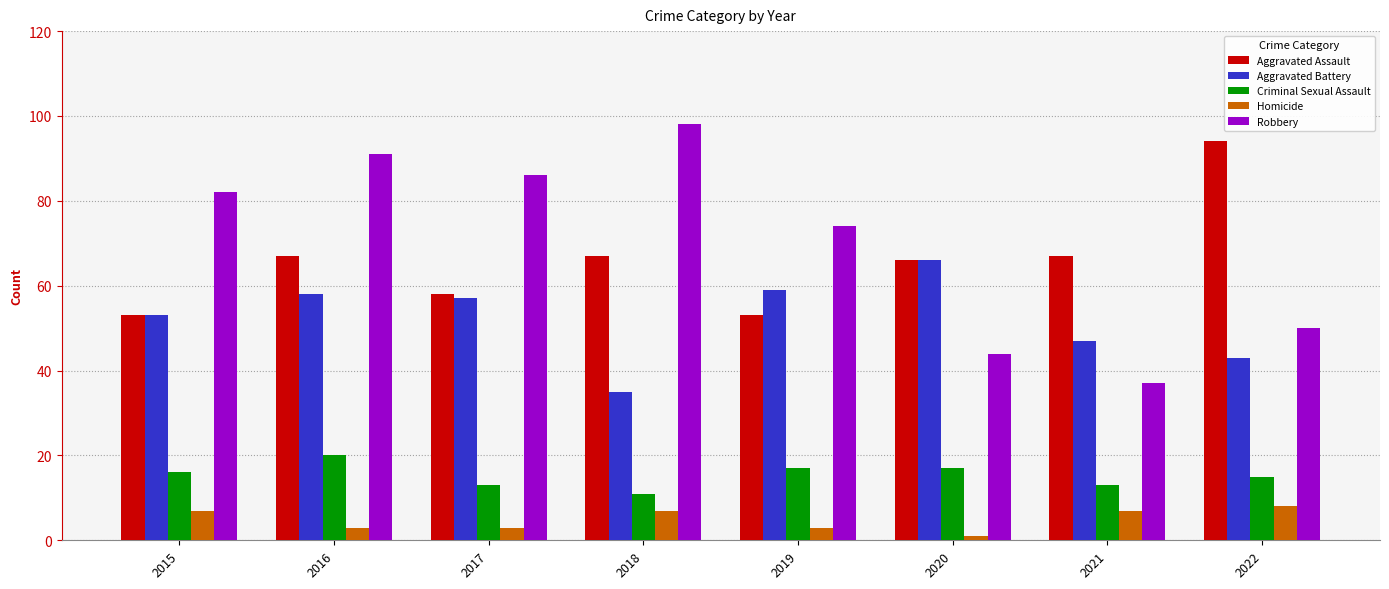

Reading right to left, what are all the values shown in this chart?

Aggravated Assault: 94	67	66	53	67	58	67	53
Aggravated Battery: 43	47	66	59	35	57	58	53
Criminal Sexual Assault: 15	13	17	17	11	13	20	16
Homicide: 8	7	1	3	7	3	3	7
Robbery: 50	37	44	74	98	86	91	82